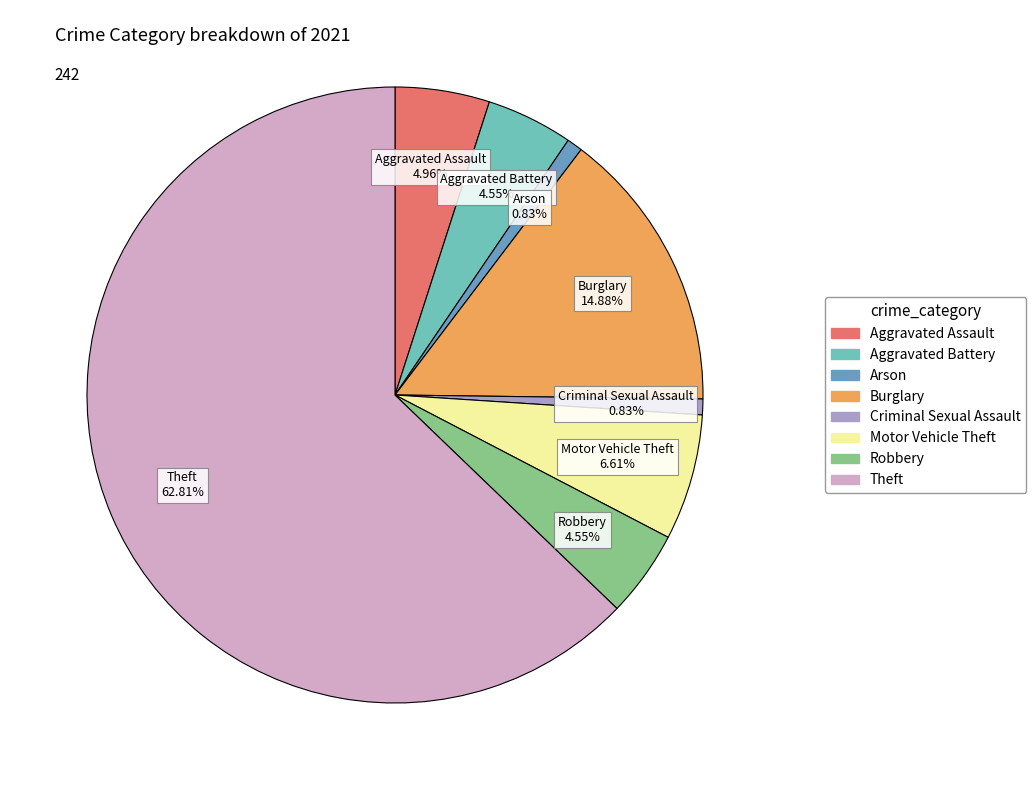

Is there any slice that represents more than half of the pie?

Yes